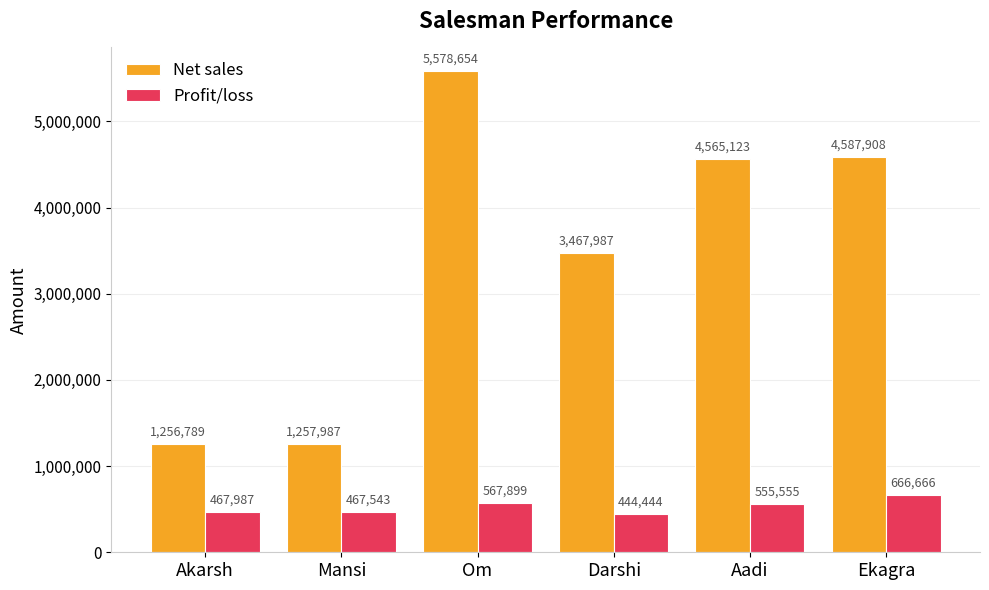

What is the label of the 4th bar from the left?

Darshi